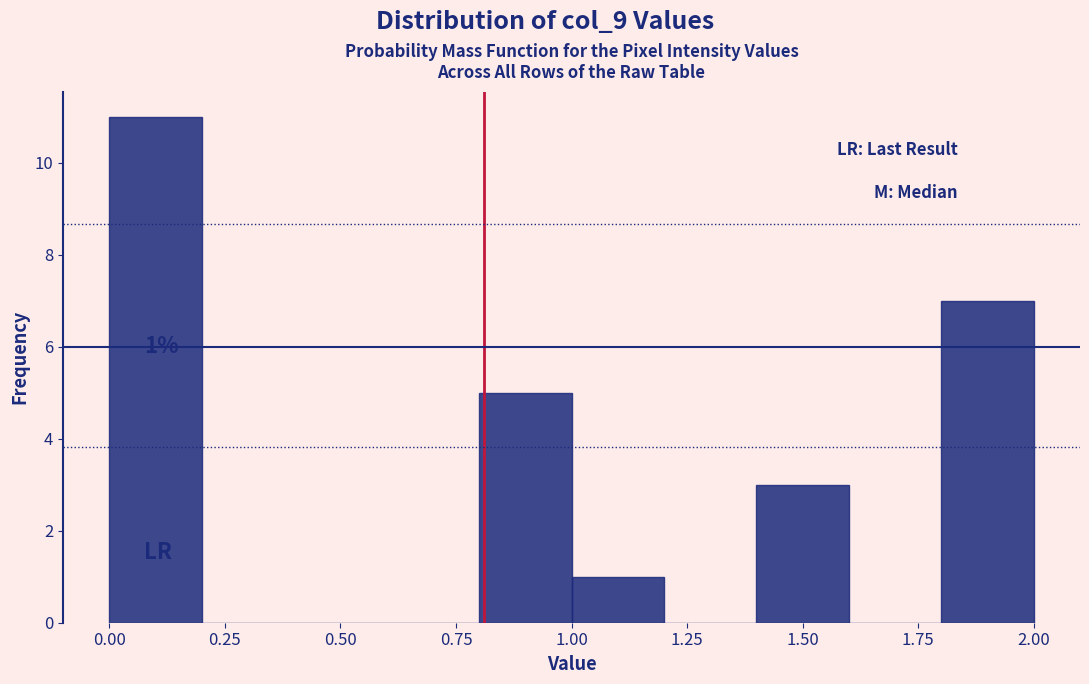

Which range on the x-axis has the tallest bar?

0.0 to 0.2